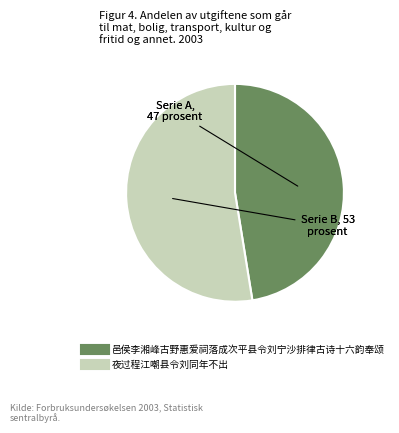

Do 邑侯李湘峰古野惠爱祠落成次平县令刘宁沙排律古诗十六韵奉颂 and 夜过程江嘲县令刘同年不出 together represent more than half of the pie?

Yes